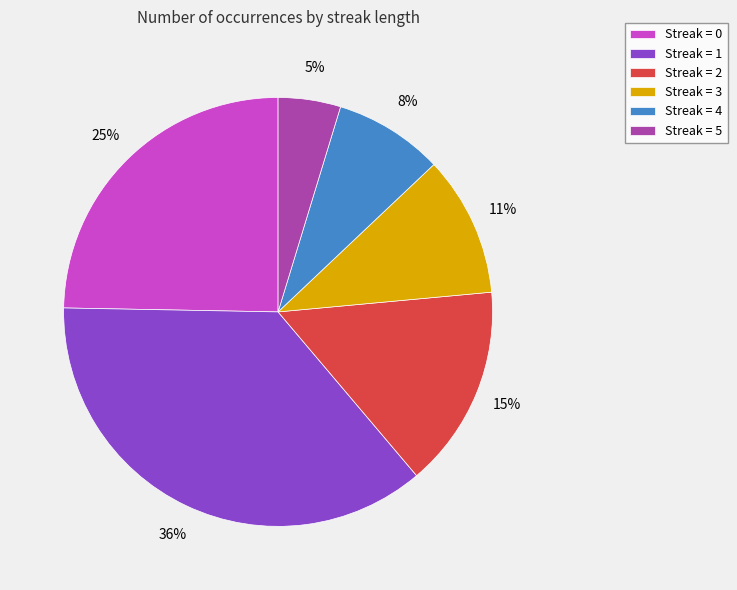

To the nearest percent, what is the average slice percentage?

17%